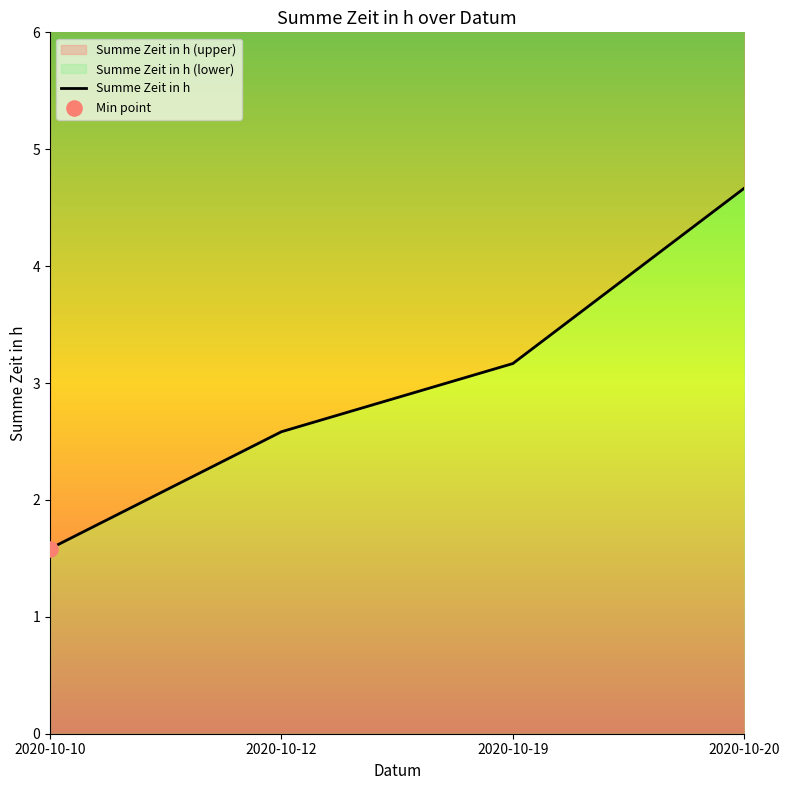

What is the ratio of the value at 2020-10-10 to the value at 2020-10-19?

0.5